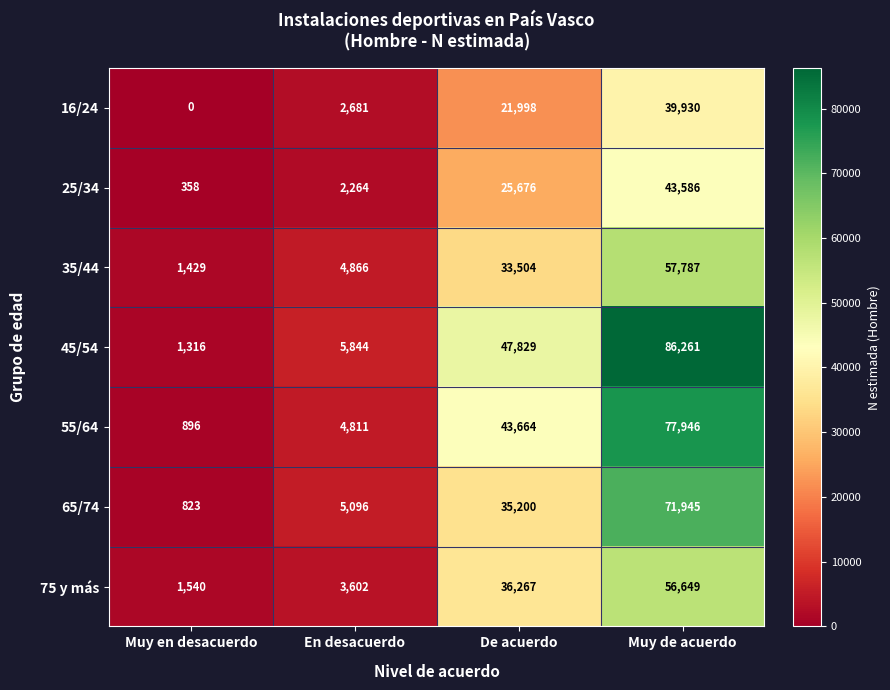

What is the average value of the 55/64 series?

31829